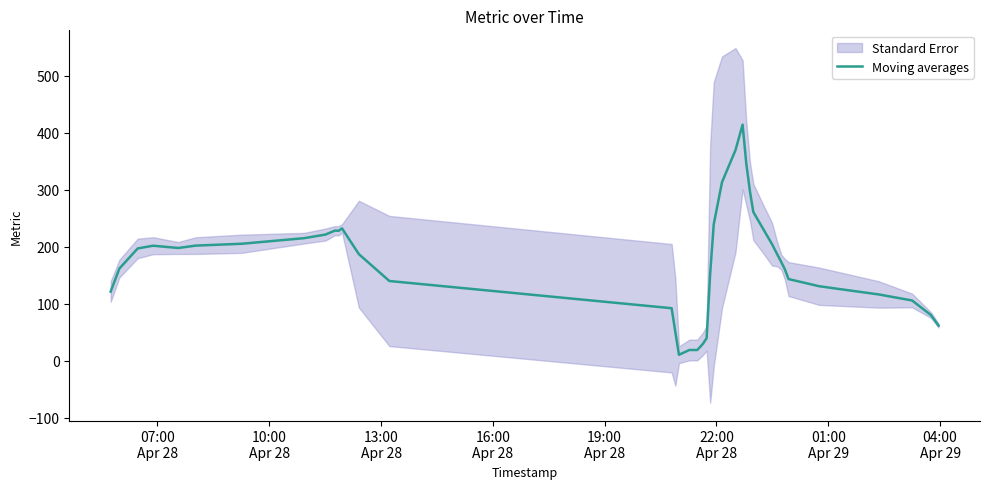

What is the highest value of the Moving averages series?

414.4